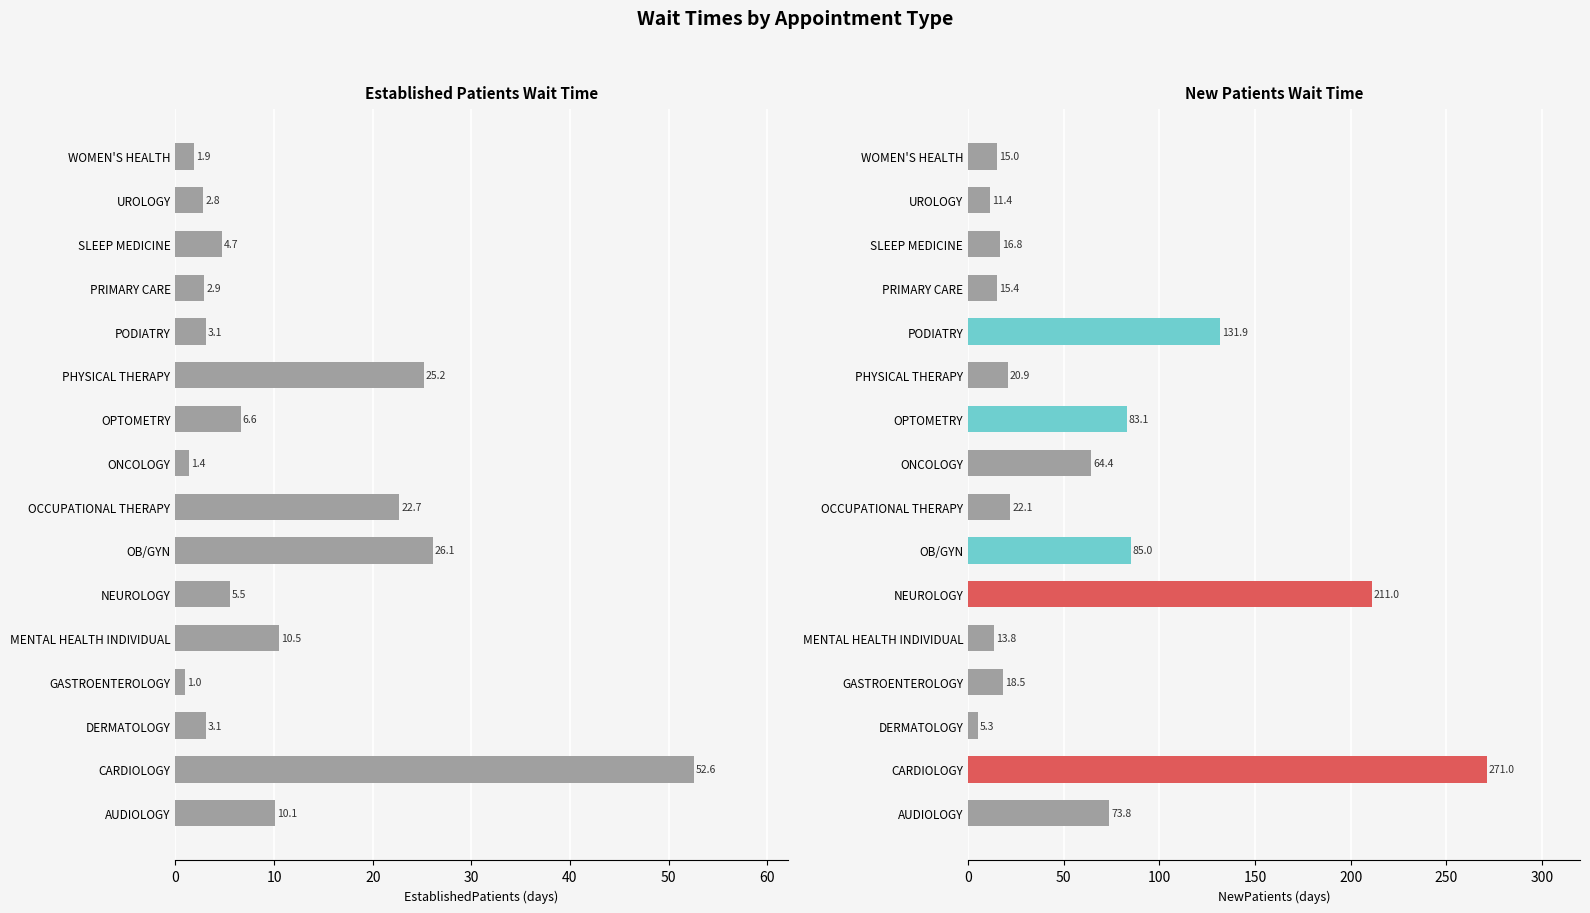

The value of EstablishedPatients at PODIATRY is 5.4. True or false?

False